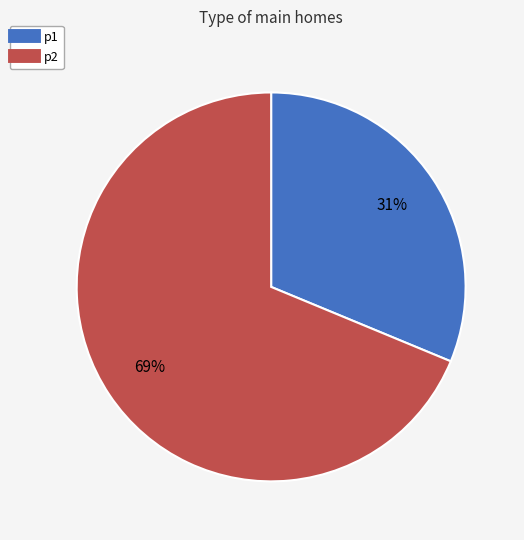

Does p2 account for over 50% of the chart?

Yes